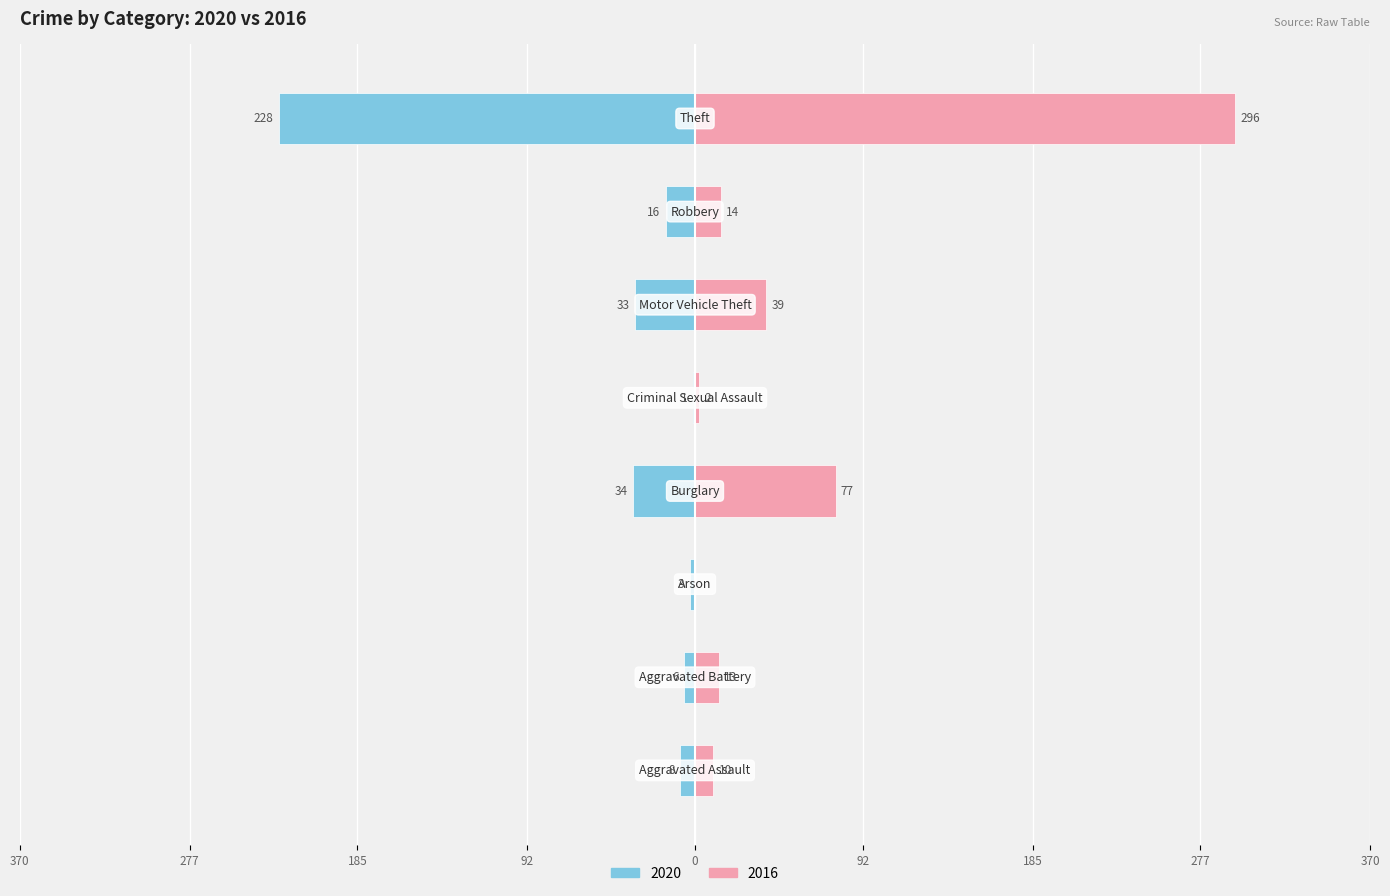

What is the value of the 2016 bar at the 2nd from the left?

13